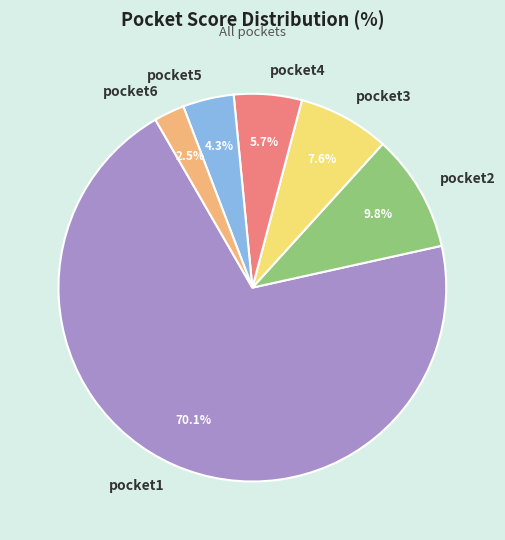

How many slices are in this pie chart?

6